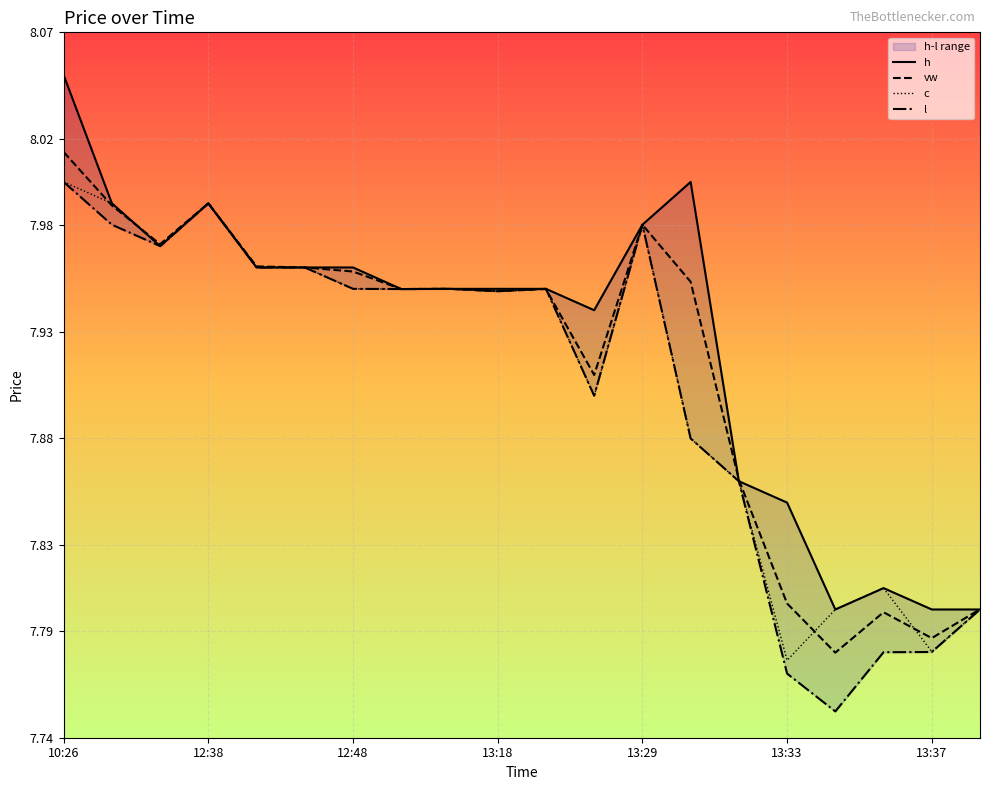

At which label does c reach its minimum?

13:33